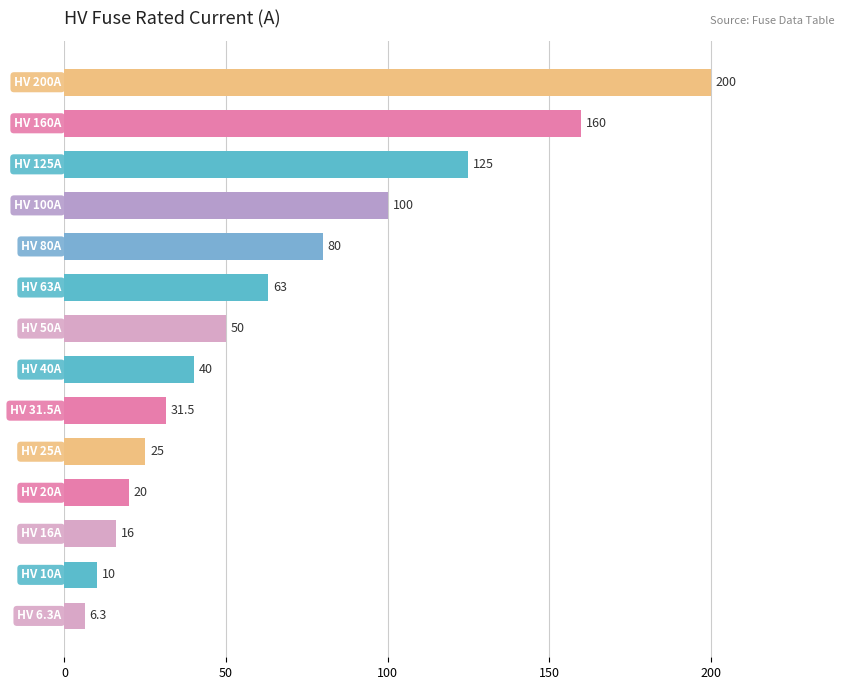

What is the minimum value shown in the chart?

6.3